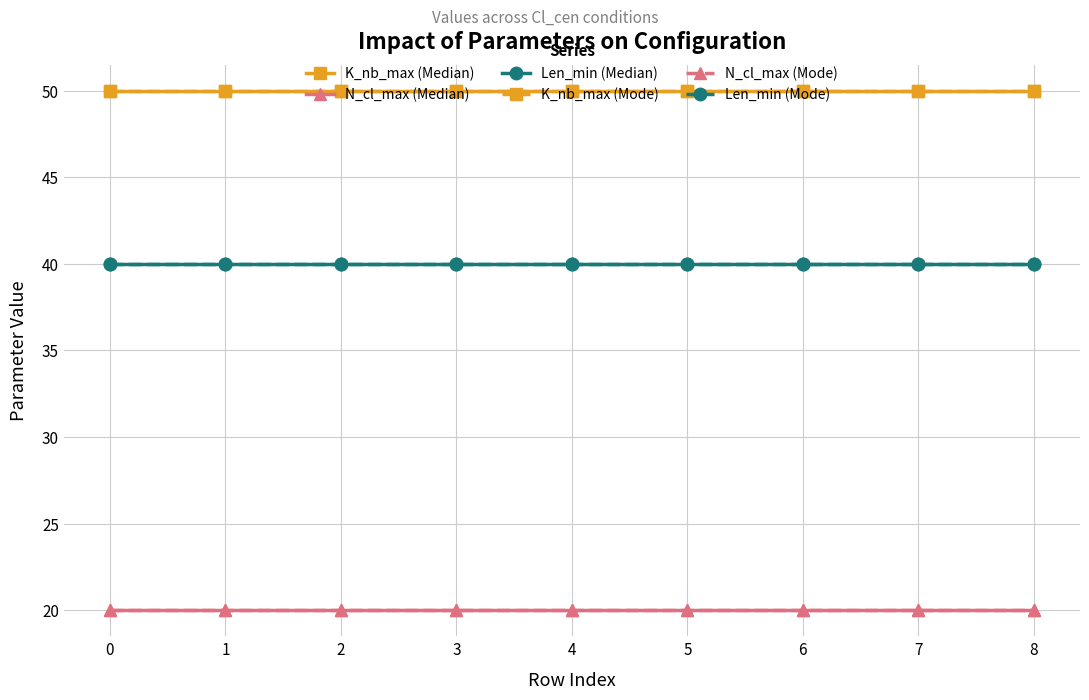

Reading left to right, transcribe all the data shown in this chart.

K_nb_max (Median): 0=50	1=50	2=50	3=50	4=50	5=50	6=50	7=50	8=50
N_cl_max (Median): 0=20	1=20	2=20	3=20	4=20	5=20	6=20	7=20	8=20
Len_min (Median): 0=40	1=40	2=40	3=40	4=40	5=40	6=40	7=40	8=40
K_nb_max (Mode): 0=50	1=50	2=50	3=50	4=50	5=50	6=50	7=50	8=50
N_cl_max (Mode): 0=20	1=20	2=20	3=20	4=20	5=20	6=20	7=20	8=20
Len_min (Mode): 0=40	1=40	2=40	3=40	4=40	5=40	6=40	7=40	8=40